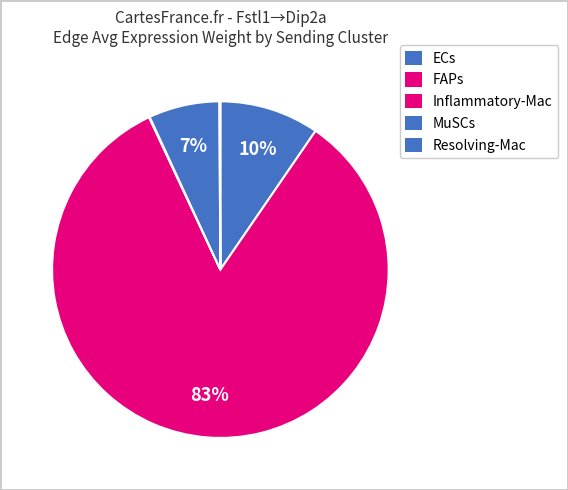

Combined, do FAPs and MuSCs account for over 50%?

Yes